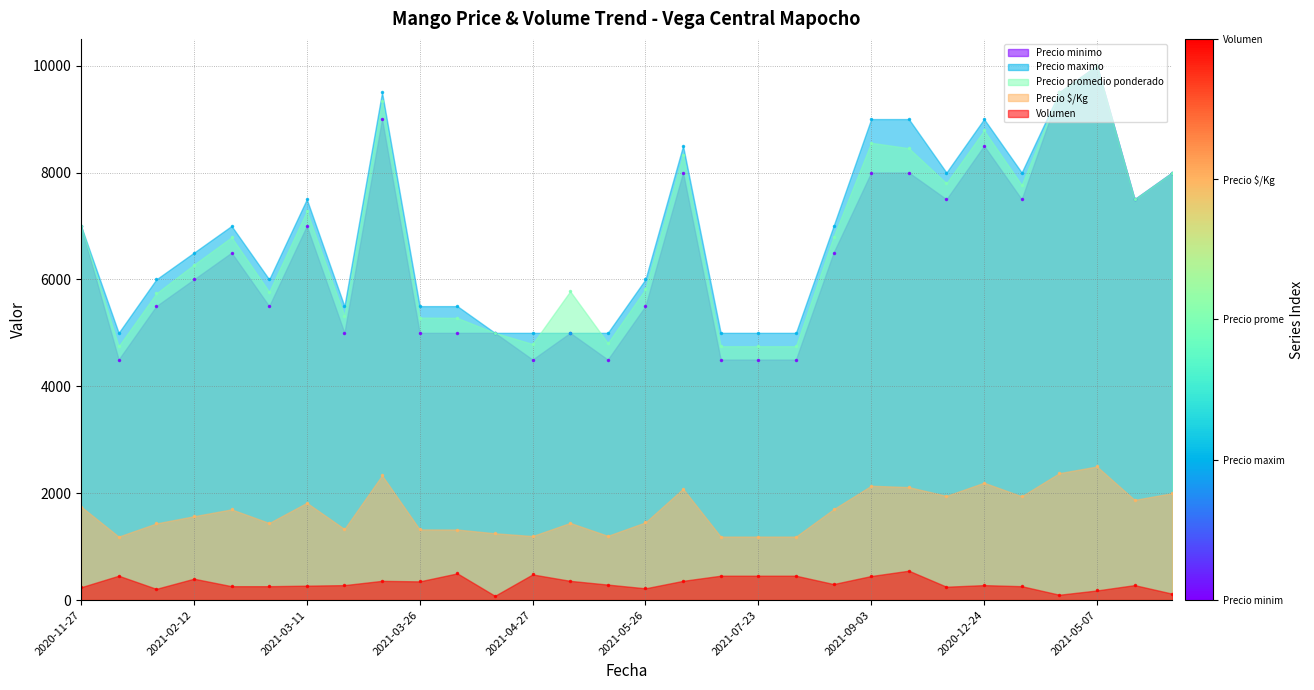

What is the highest value of the Precio $/Kg series?

2500